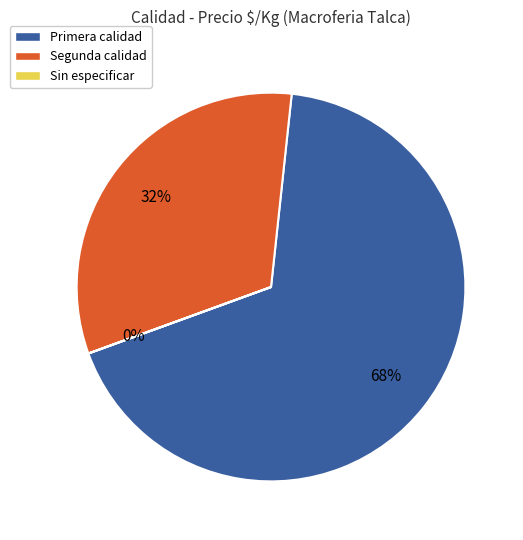

True or false: Segunda calidad accounts for 32% of the total.

True